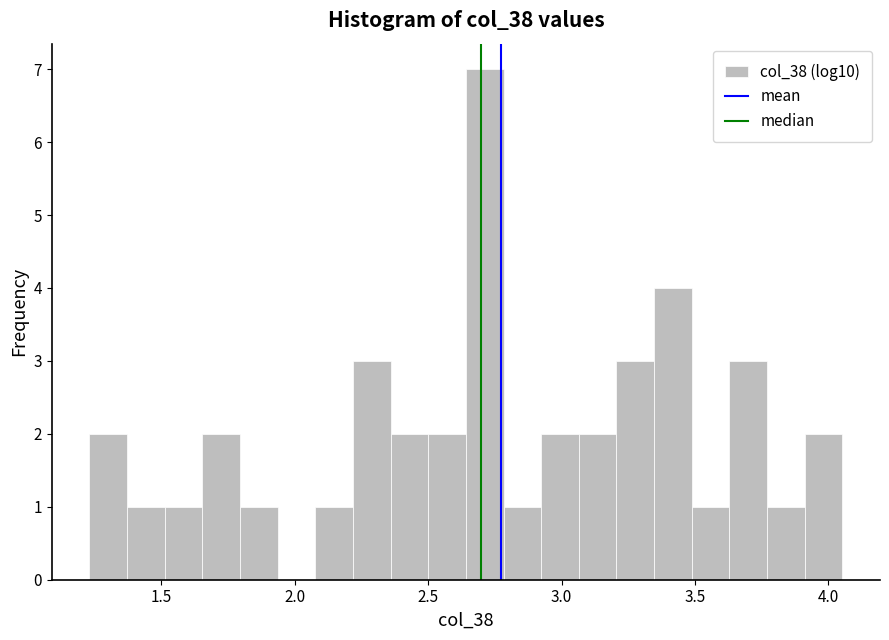

Read against the x-axis, roughly where is the centre of the tallest bar?

2.70